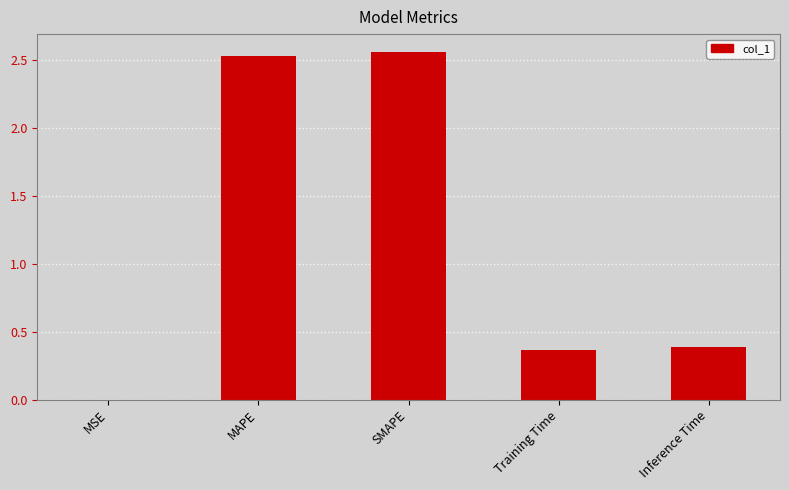

Between MAPE and Training Time, which is larger?

MAPE